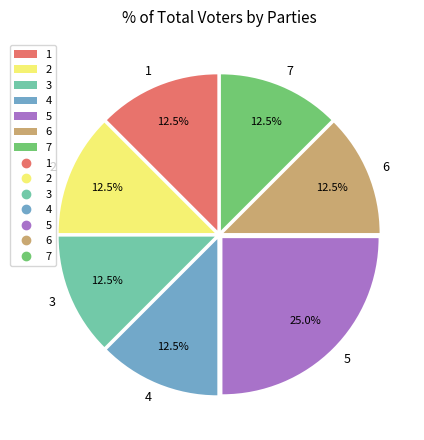

Is there any slice that represents more than half of the pie?

No